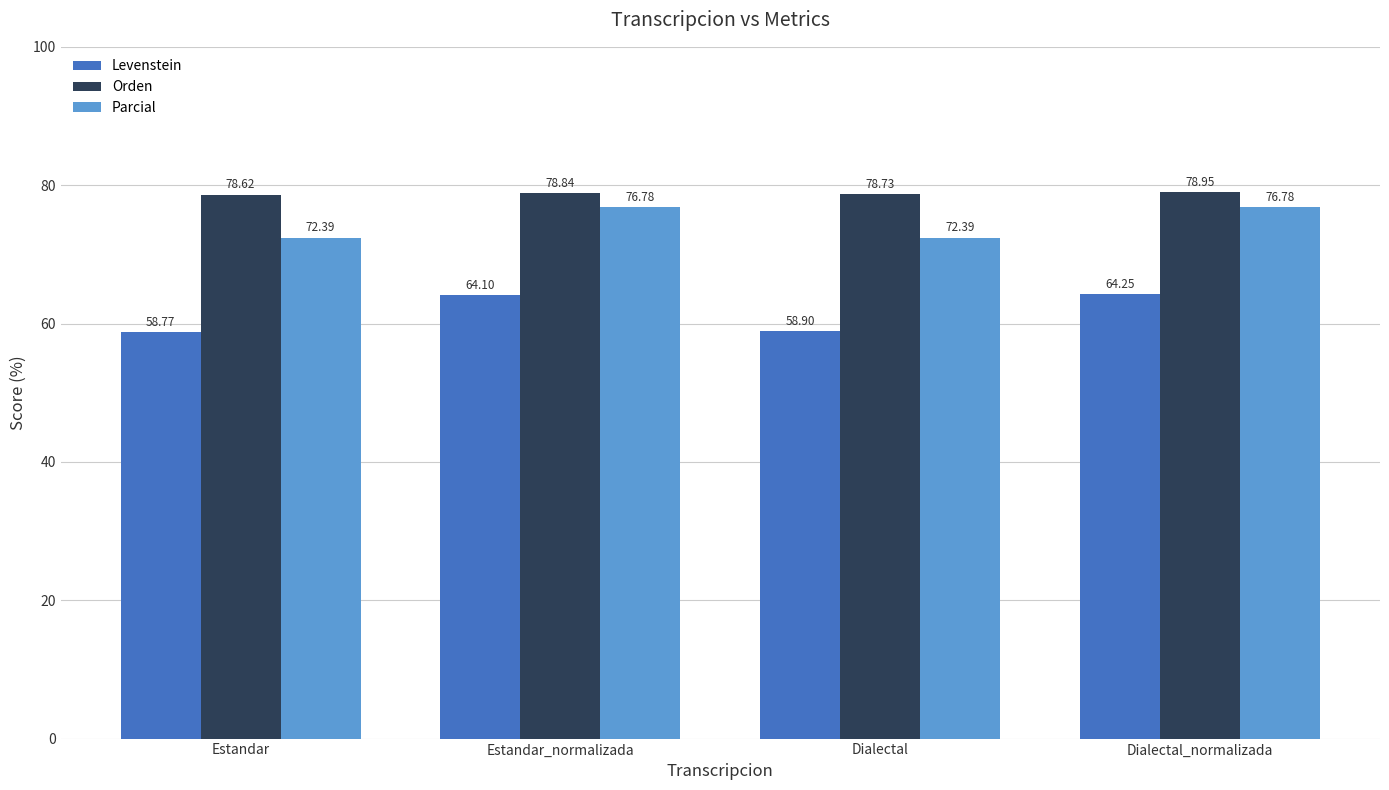

Which series changed the most between Estandar_normalizada and Dialectal?

Levenstein